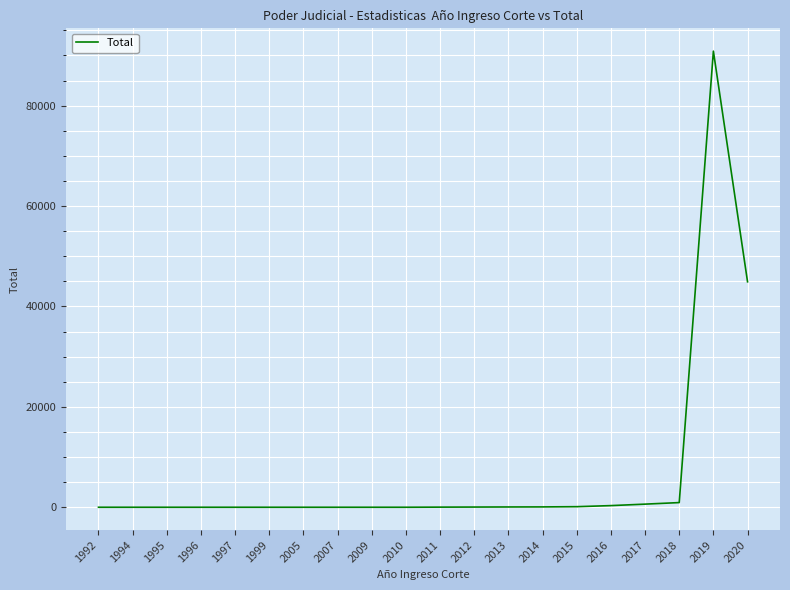

How many categories are shown in the chart?

20